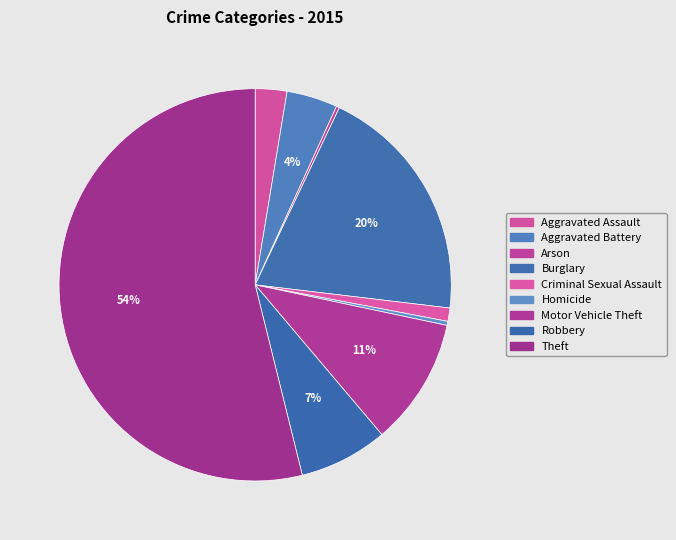

Between Aggravated Battery and Burglary, which is larger?

Burglary